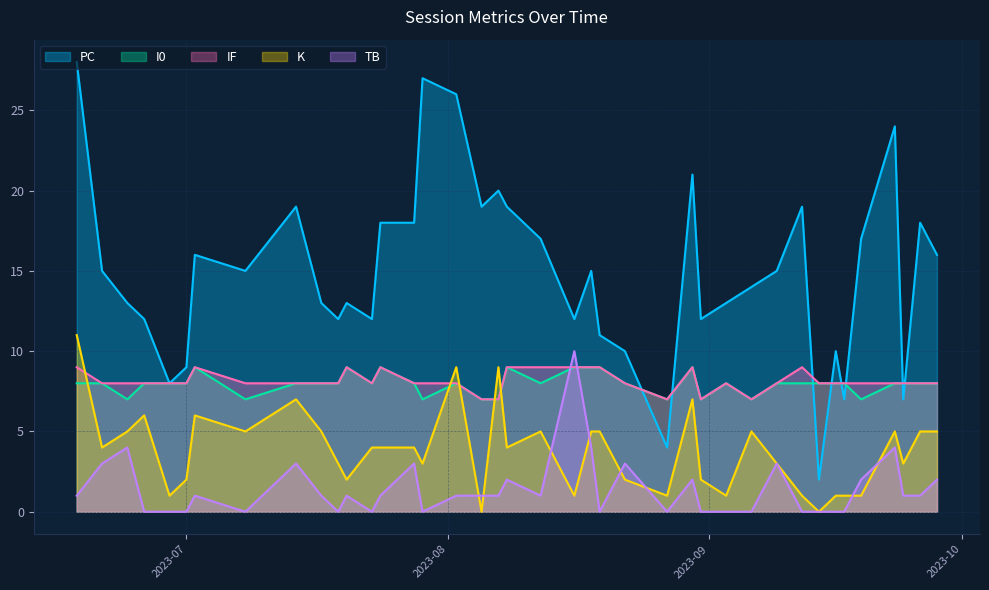

List the series in order of their peak value, highest first.

PC, K, TB, I0, IF